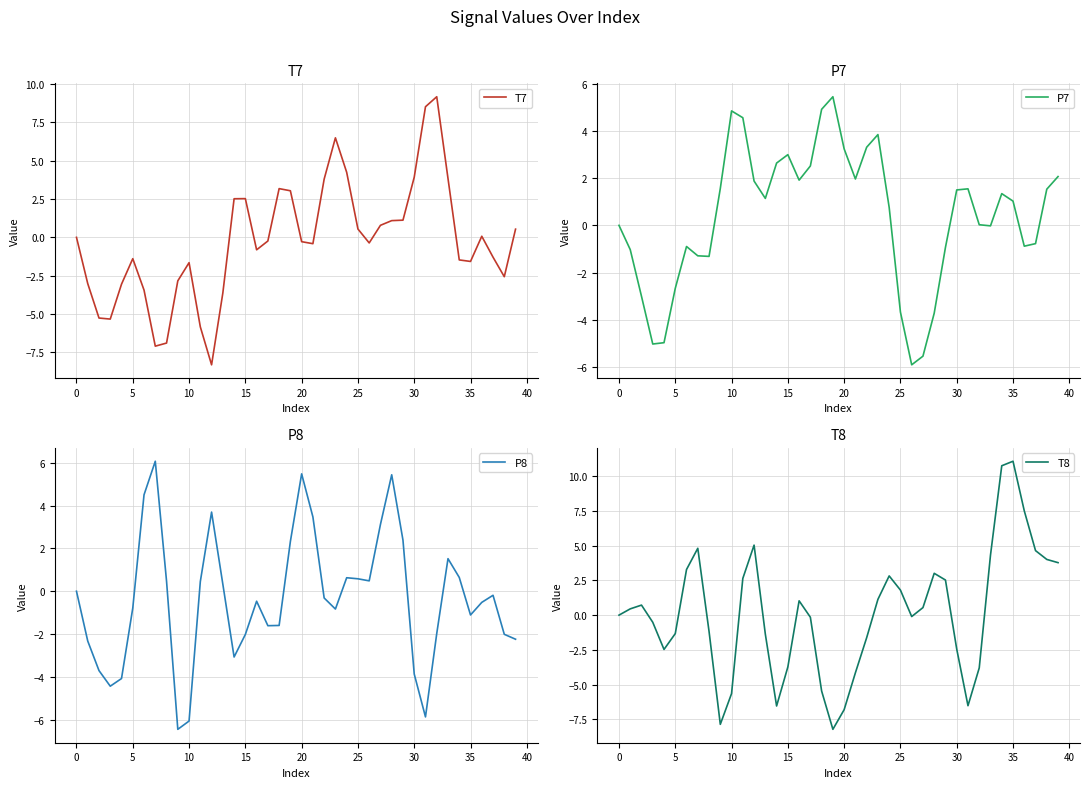

Which series changed the most between 27 and 34?

T8